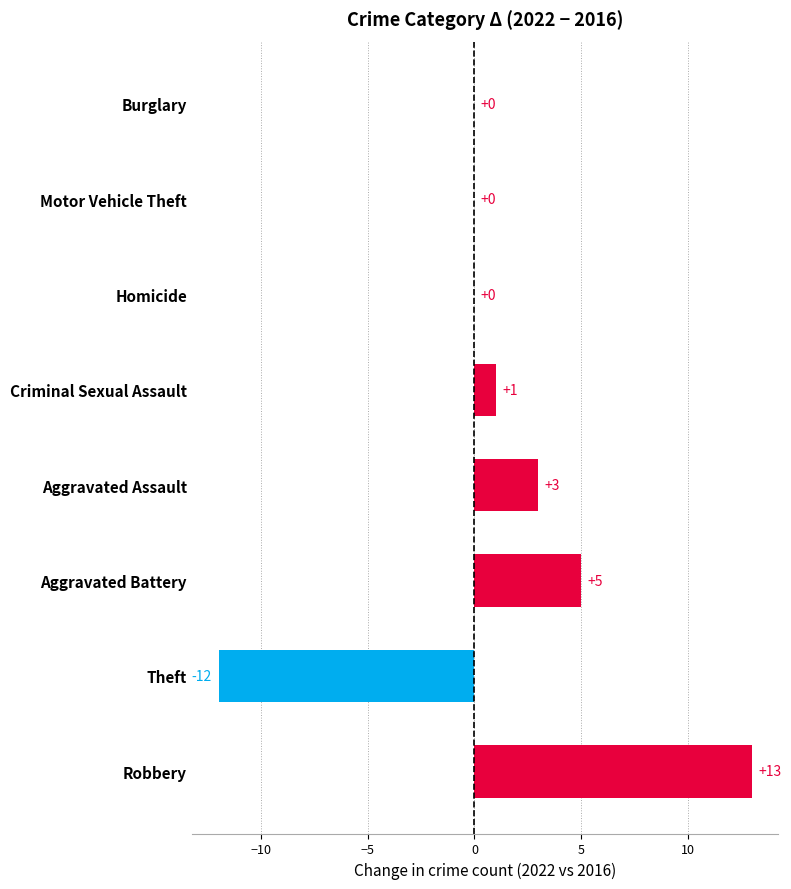

At which category does the chart reach its peak across all series?

Robbery